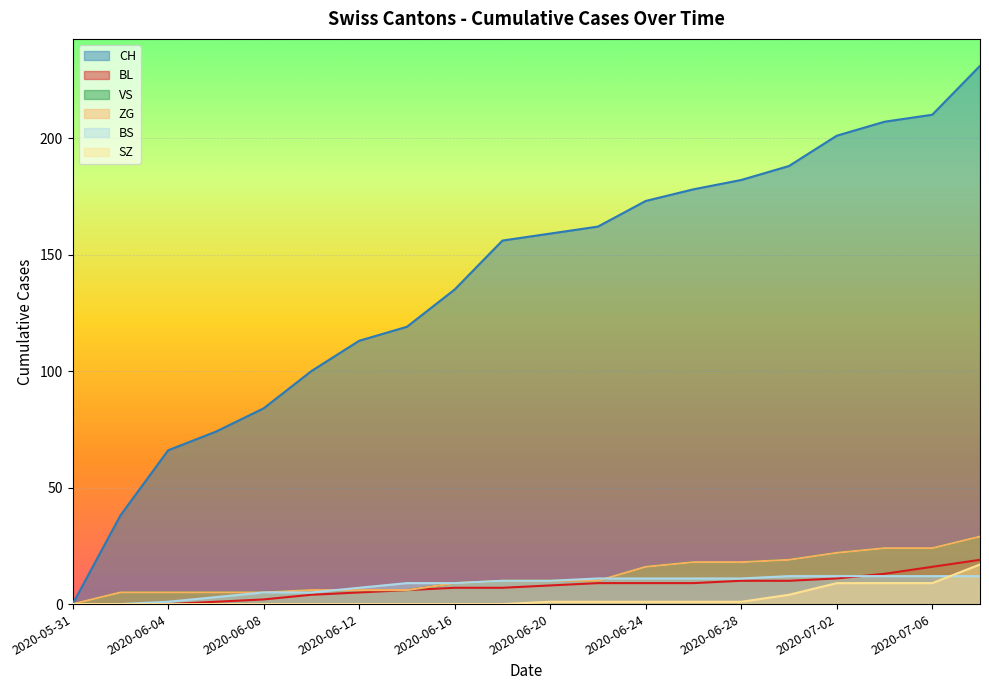

Is it true that BS equals 6 at 2020-06-28?

False